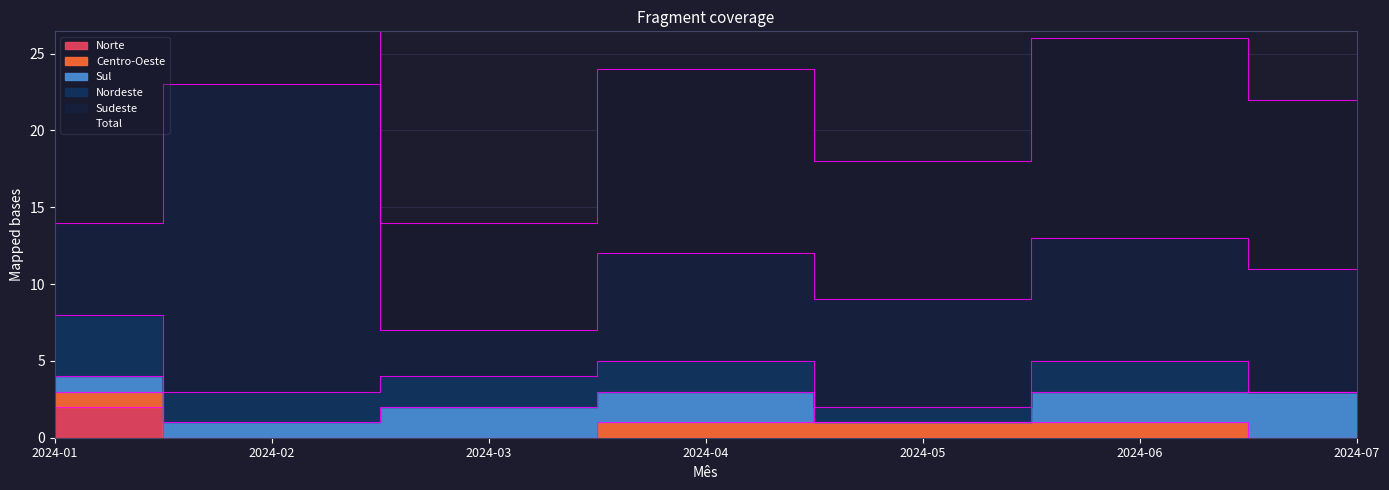

True or false: Total and Sul intersect in this chart.

False